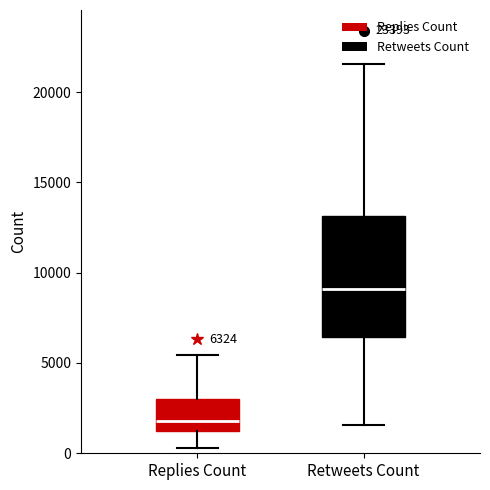

Which box has the lowest median line?

Replies Count